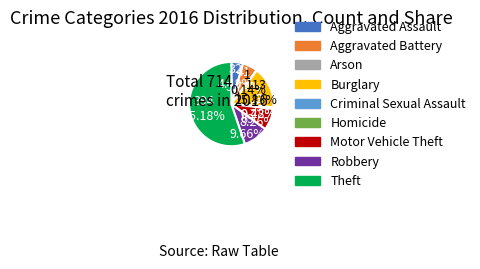

Is the sum of Burglary and Homicide greater than half?

No